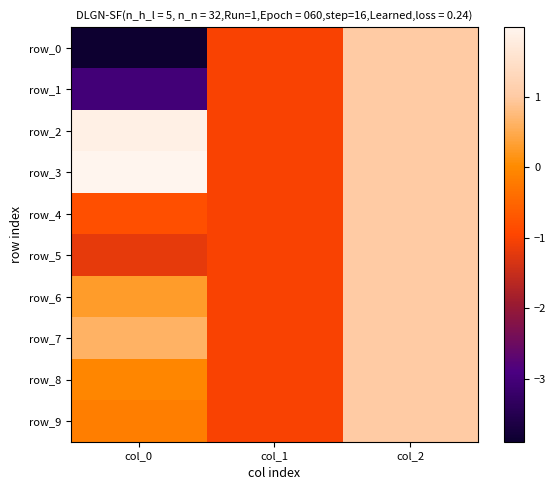

At which label does row_8 reach its minimum?

col_1